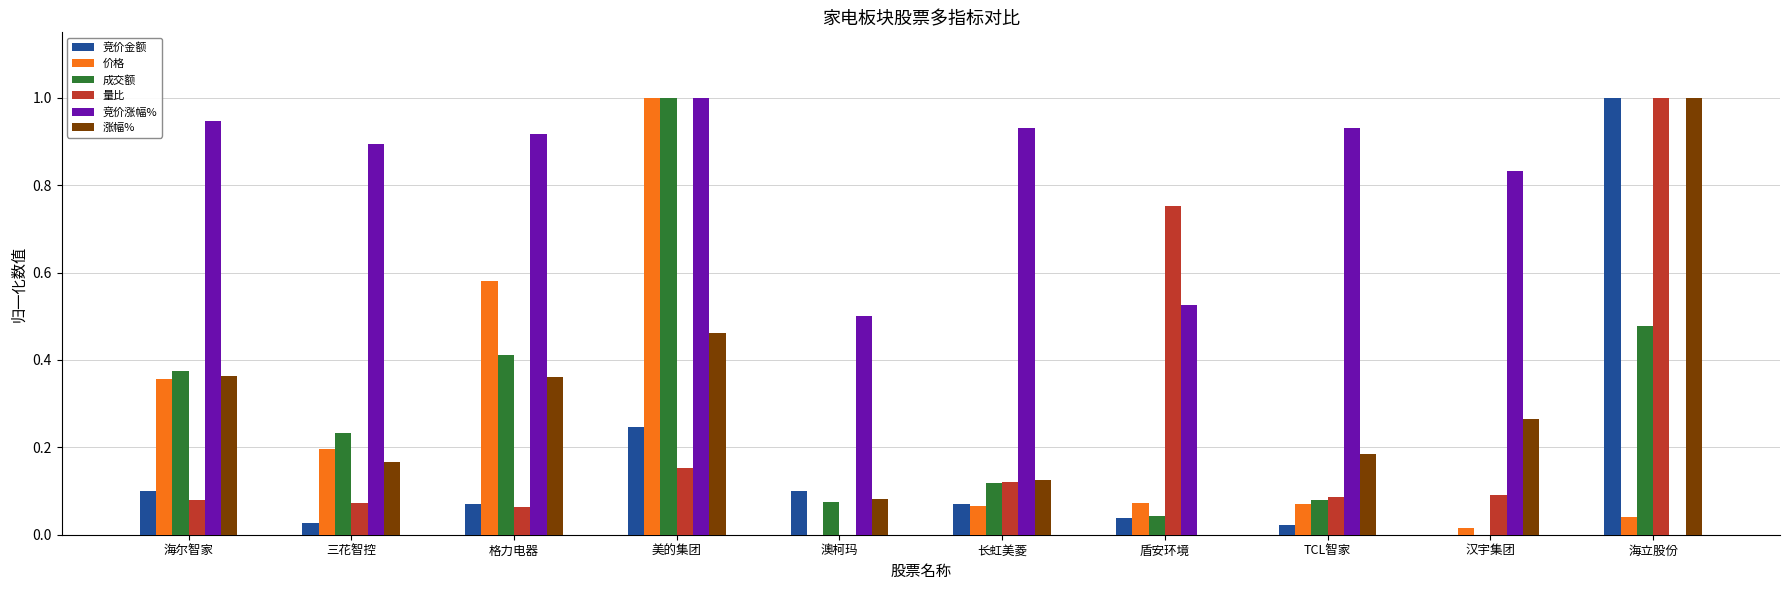

Which series changed the most between 汉宇集团 and 海立股份?

竞价金额